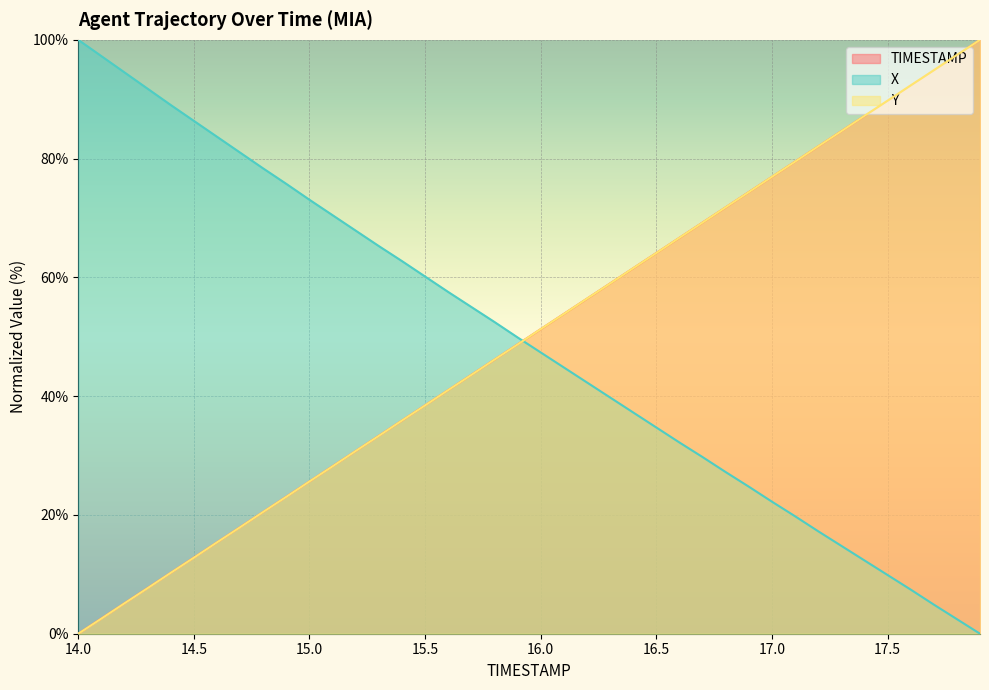

What is the difference between the second highest and minimum values in the X series?

97.3